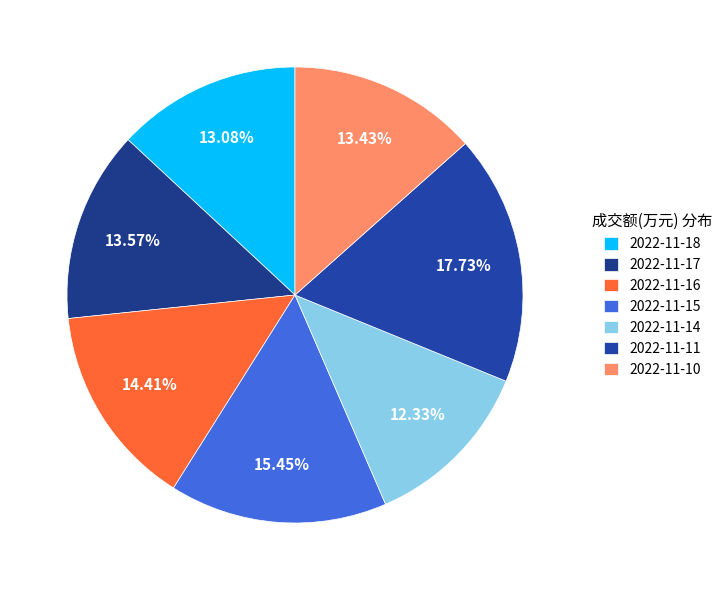

Which slice is the smallest?

2022-11-14